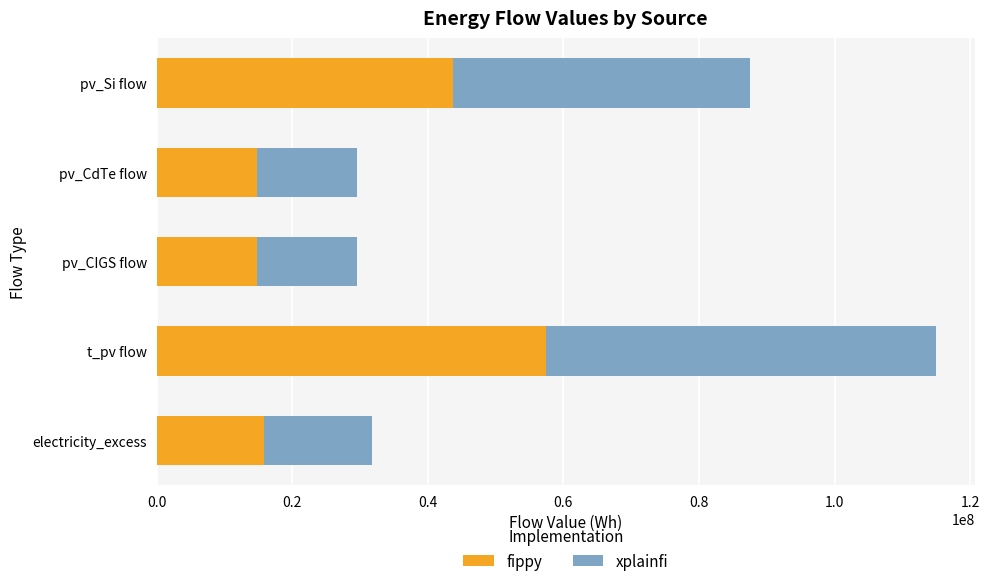

True or false: fippy has a value of 43778716.7 at pv_Si flow.

True